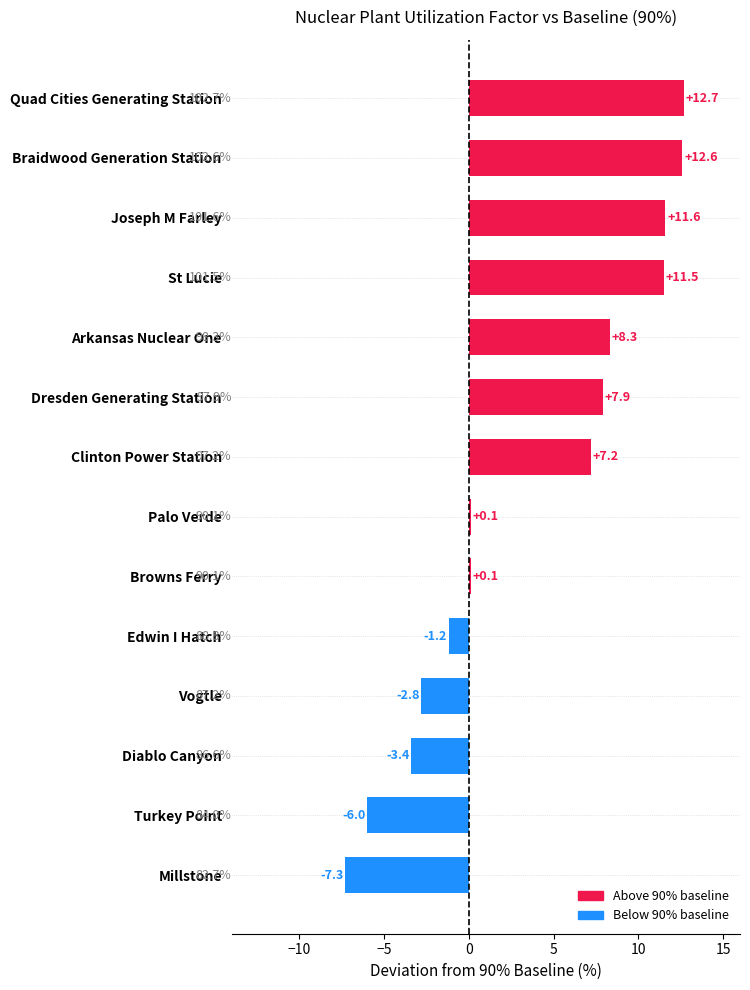

What is the average value?

3.7